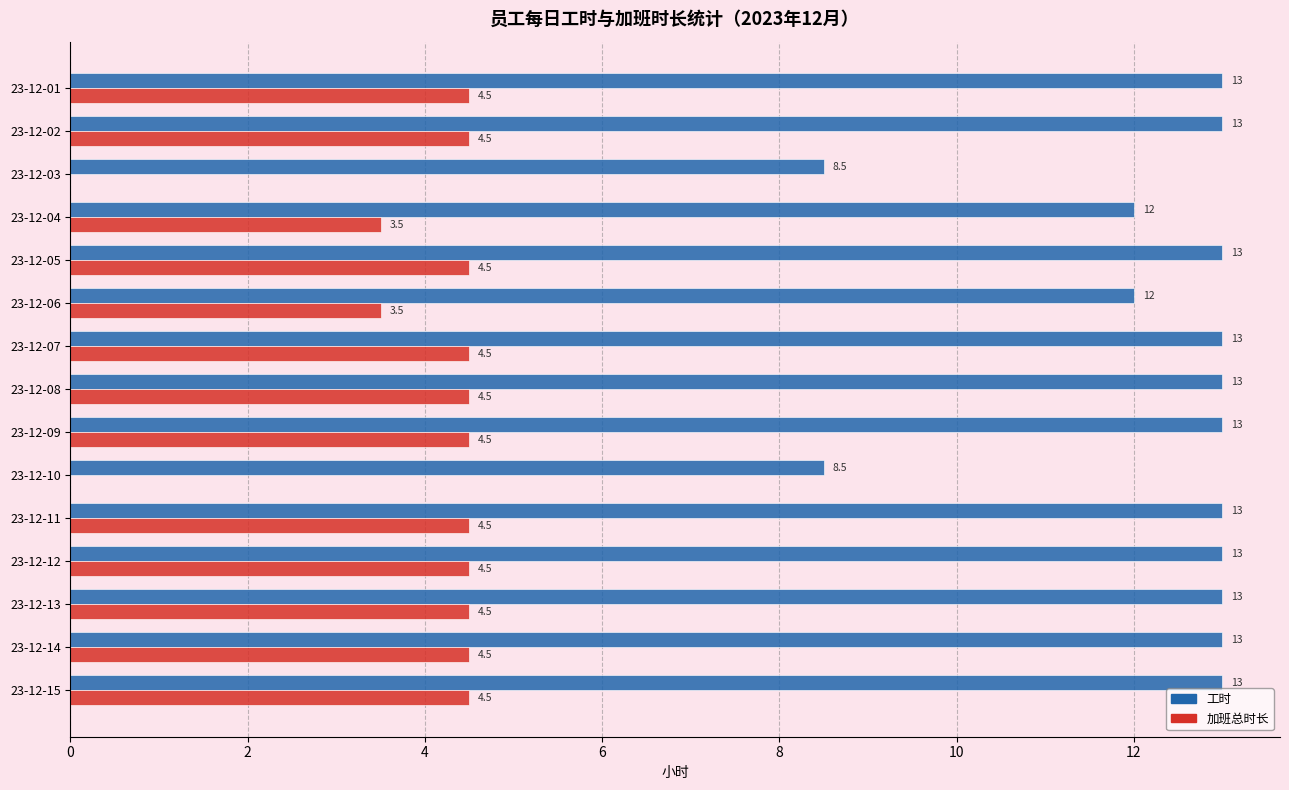

What is the highest value of the 工时 series?

13.0